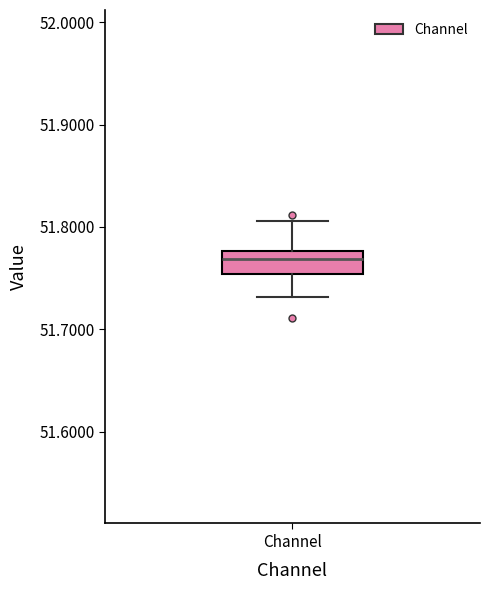

Transcribe this box plot: give where the median line is, the range the box spans, and where the two whiskers end, as read against the y-axis. The values are not printed on the chart, so give them approximately, as read against the axis.

median 51.77, box 51.75 to 51.78, whiskers 51.73 to 51.81